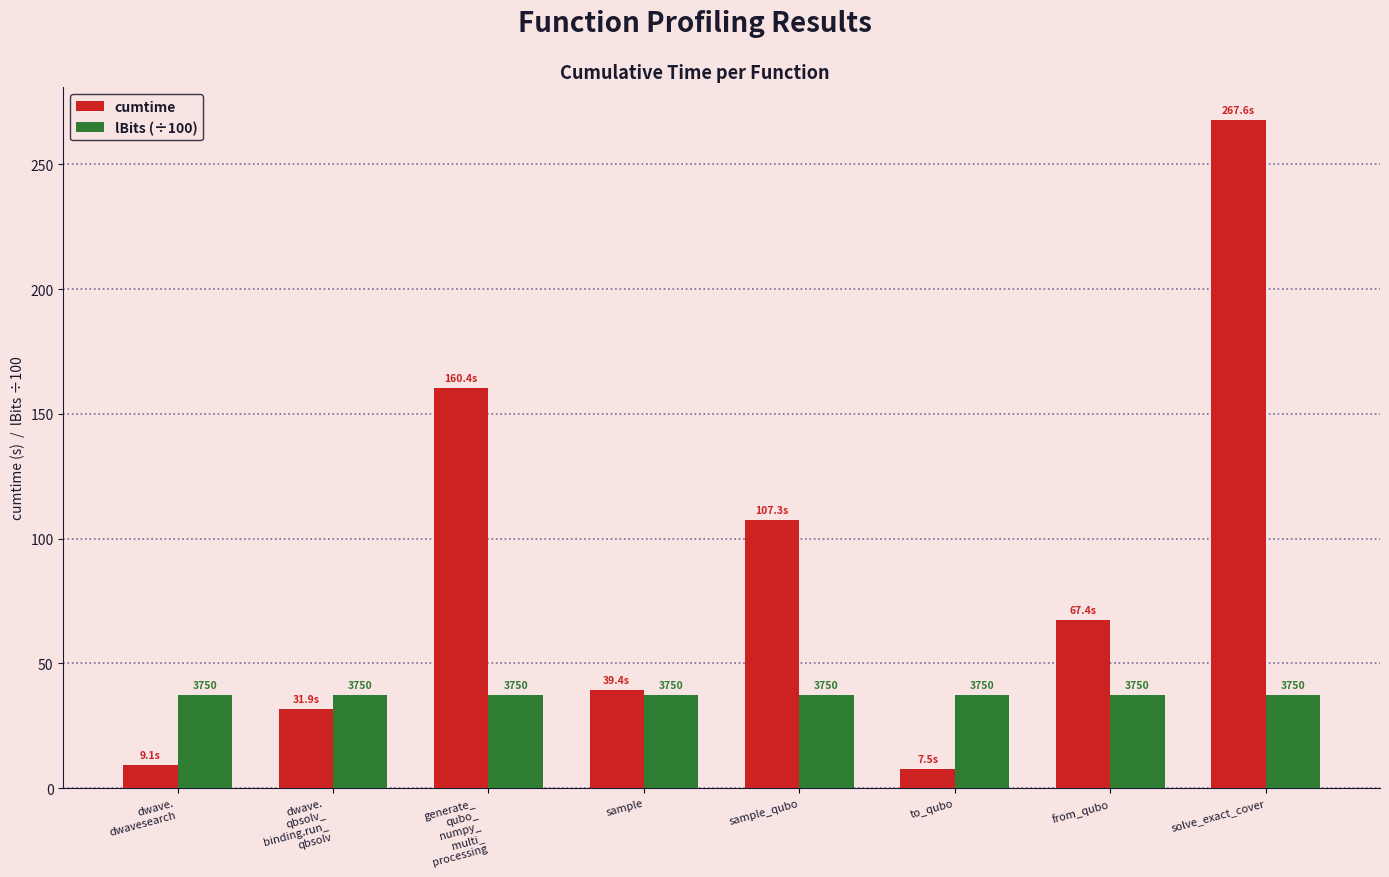

Is it true that cumtime equals 107.3 at sample_qubo?

True